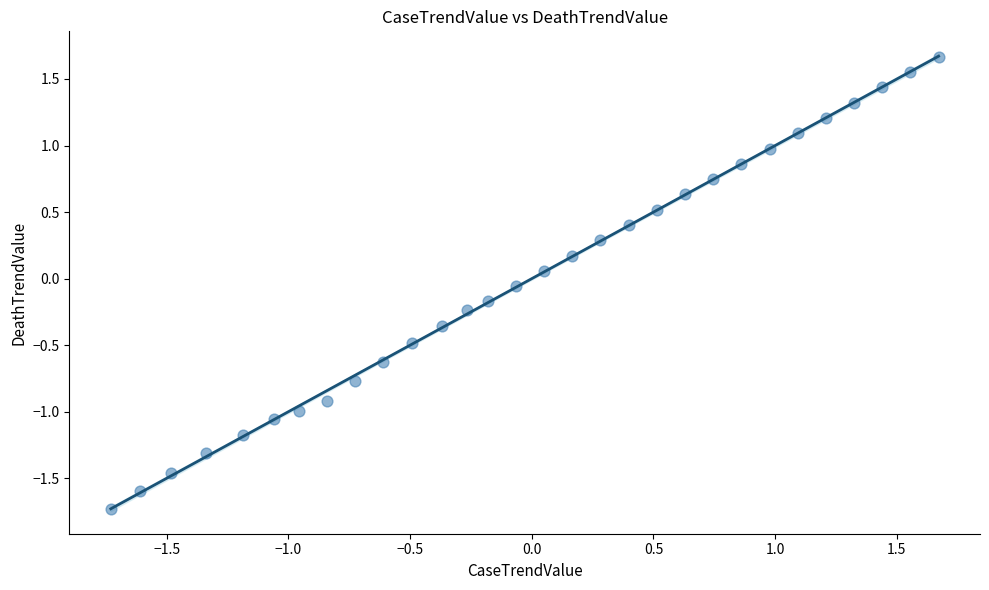

What is the range of X values (max minus min)?

3.4